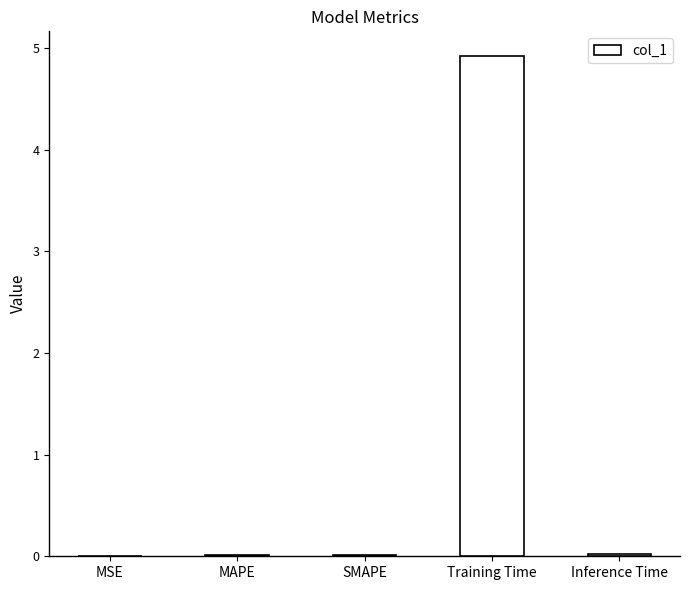

The value at MSE is 0.0. True or false?

True